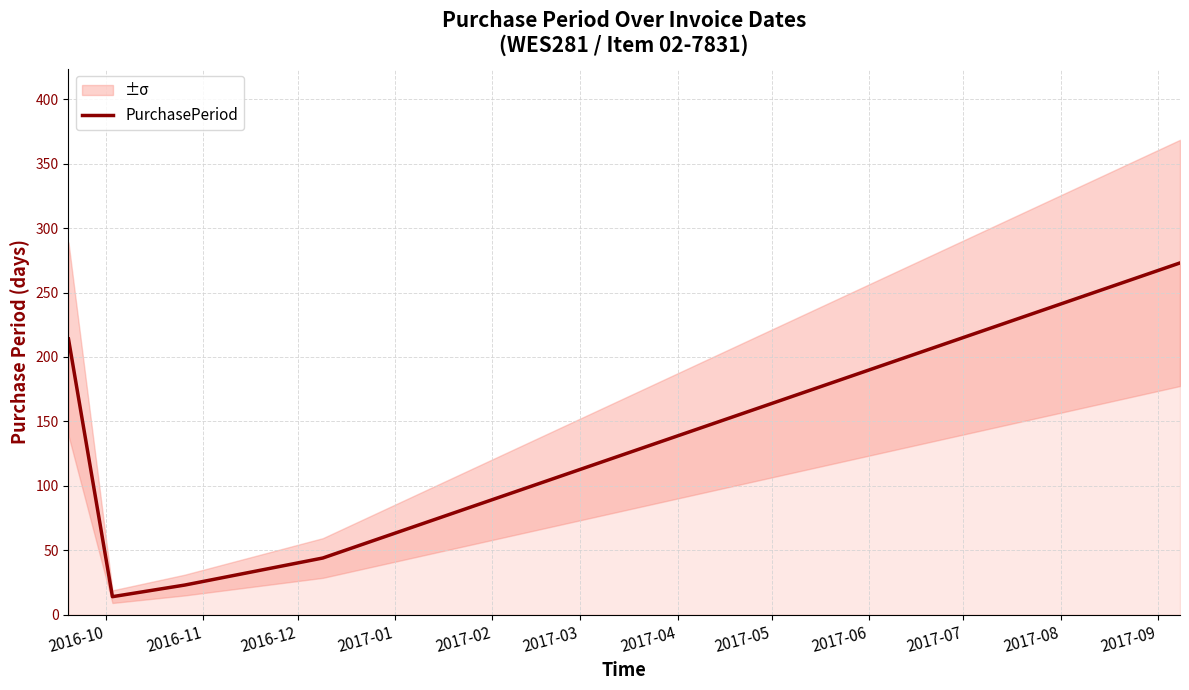

What is the difference between the second highest and second lowest values?

191